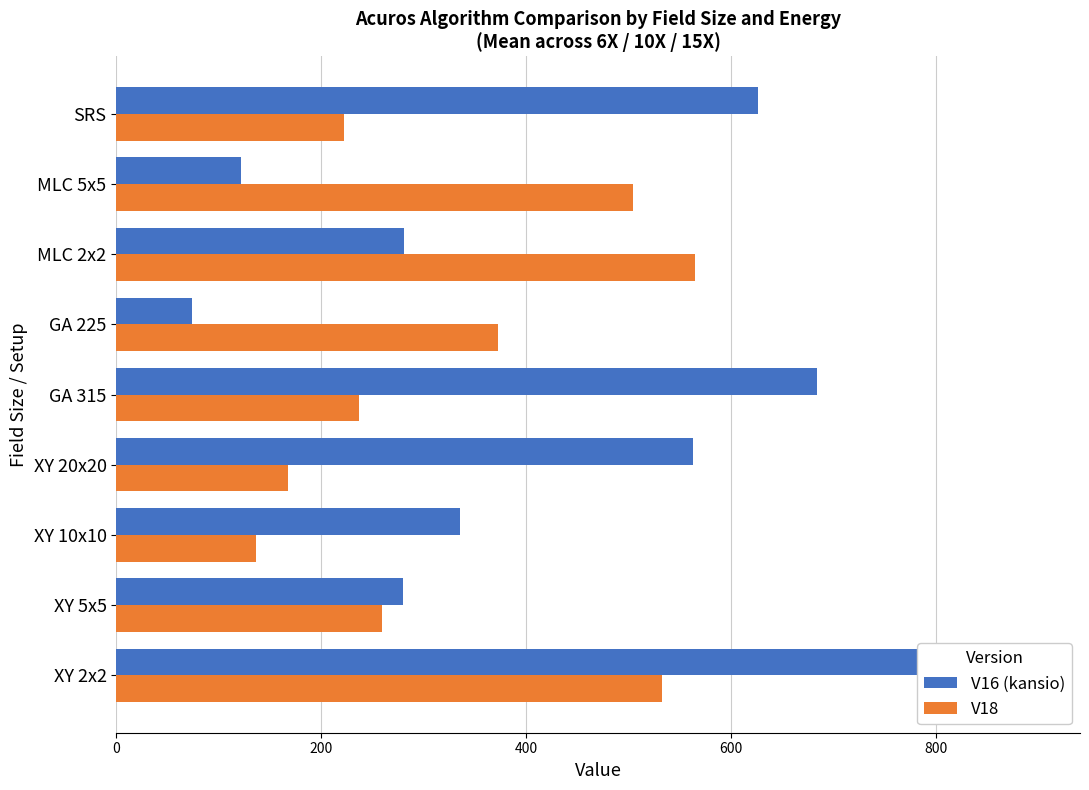

Is the value of V16 (kansio) at SRS greater than the value of V18 at GA 315?

Yes